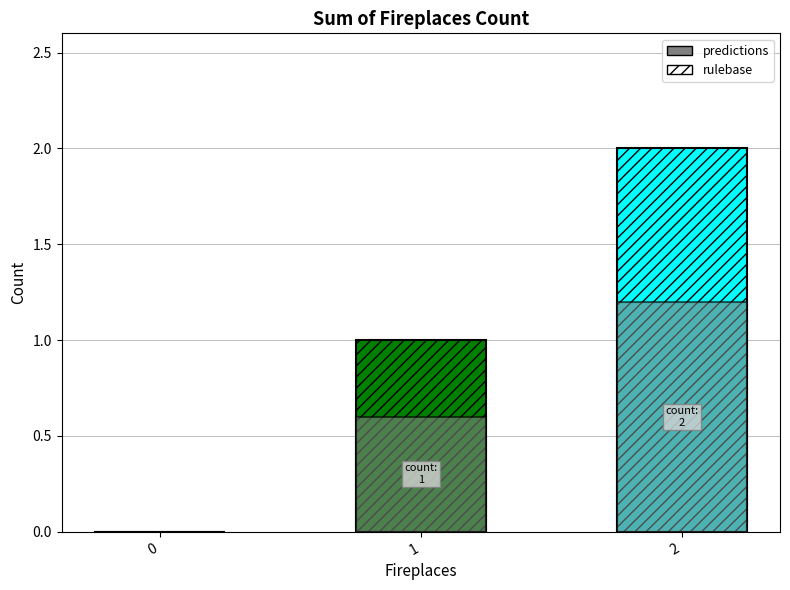

What is the difference between the maximum and minimum values in the predictions series?

1.2